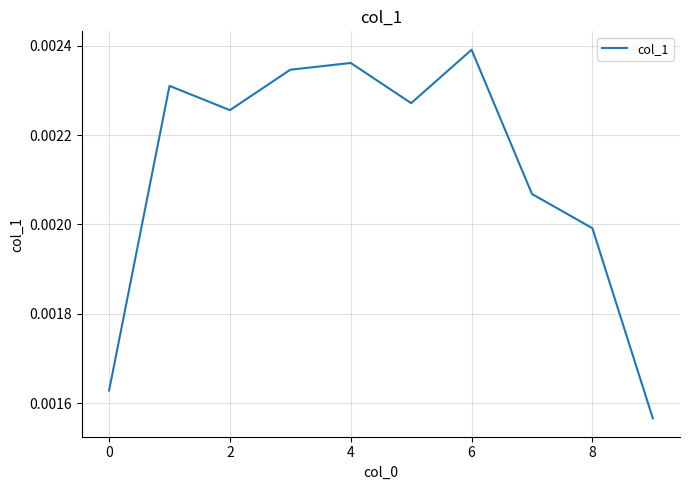

How many lines are shown in the chart?

1